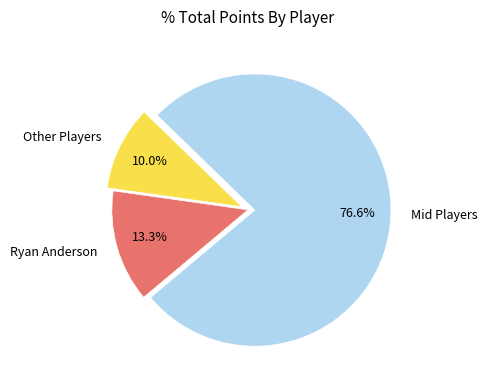

Which has a higher value, Ryan Anderson or Mid Players?

Mid Players